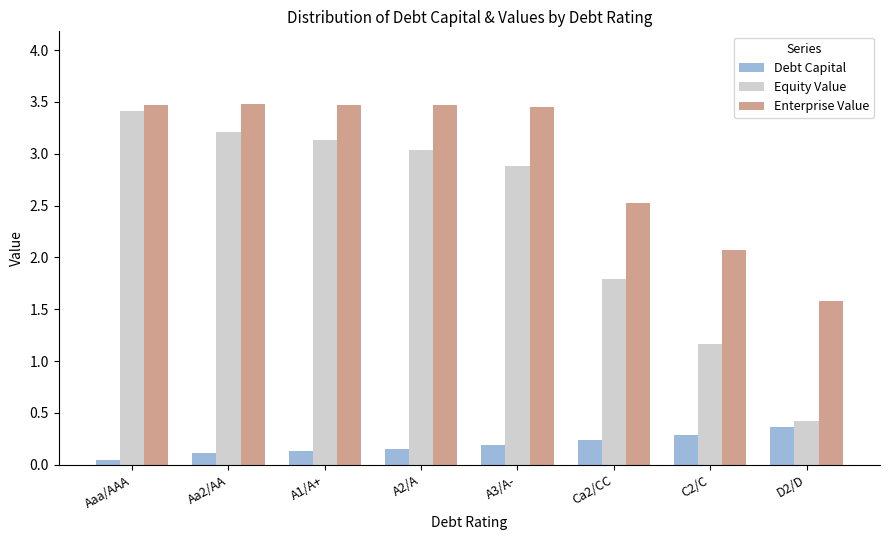

Which series changed the most between A1/A+ and D2/D?

Equity Value